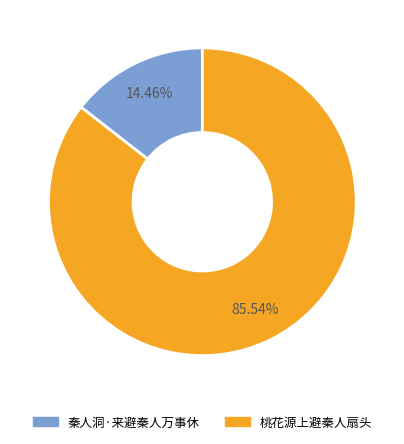

Combined, what portion of the pie is 桃花源上避秦人扇头 and 秦人洞·来避秦人万事休?

100.0%